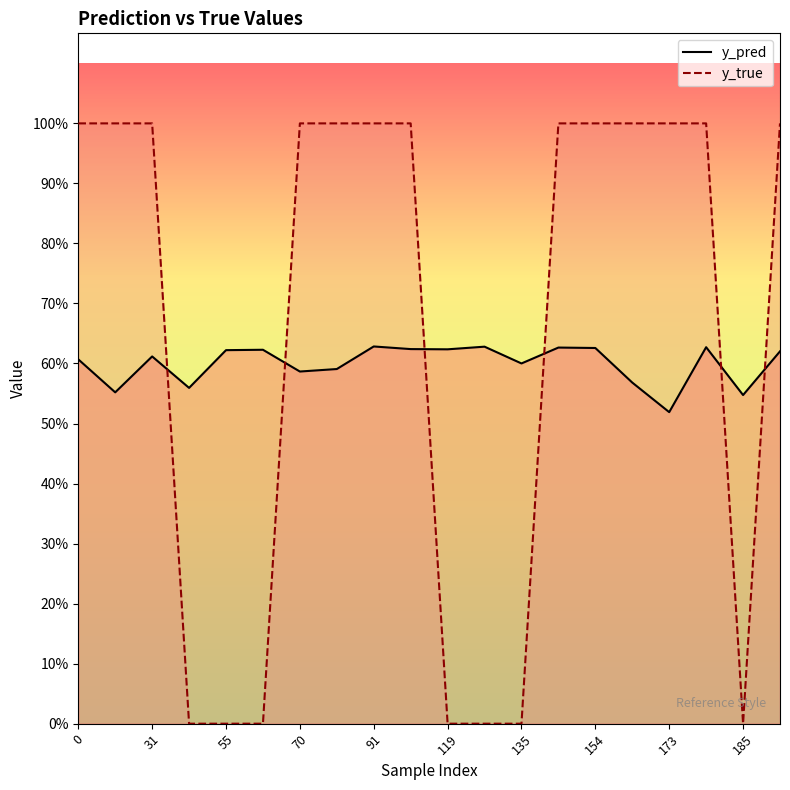

True or false: y_true has more than 2 interior local peaks.

False